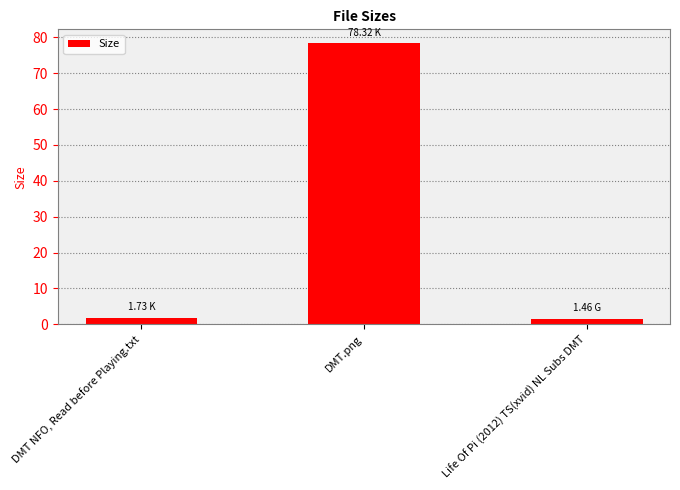

The value at DMT.png is 78.3. True or false?

True